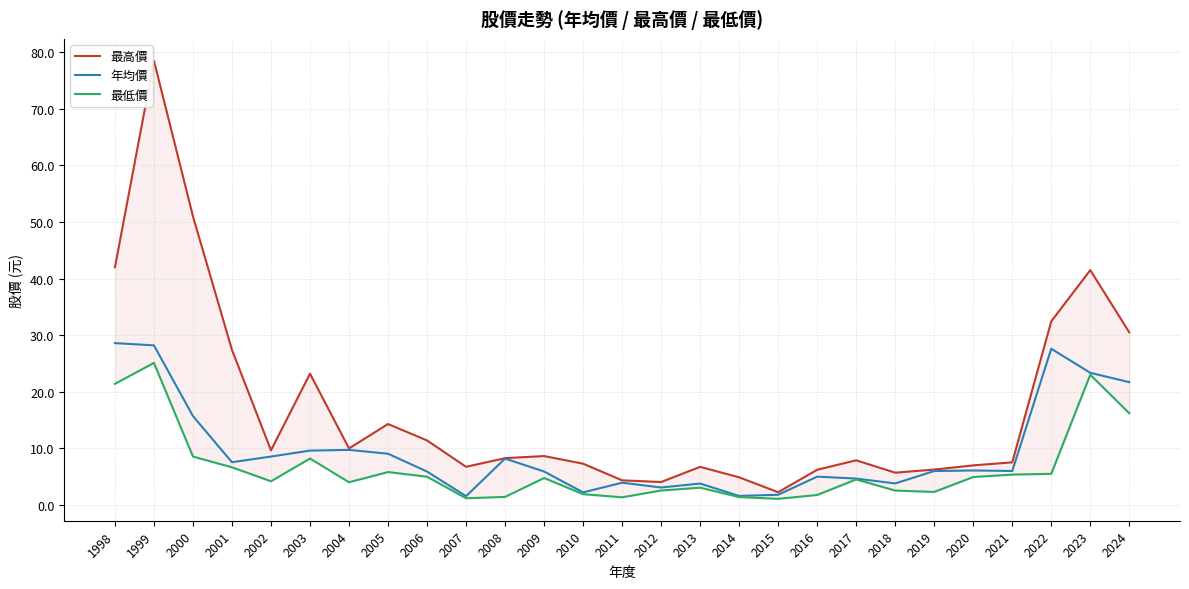

The 最低價 series shows 1.4 at 2014. True or false?

True